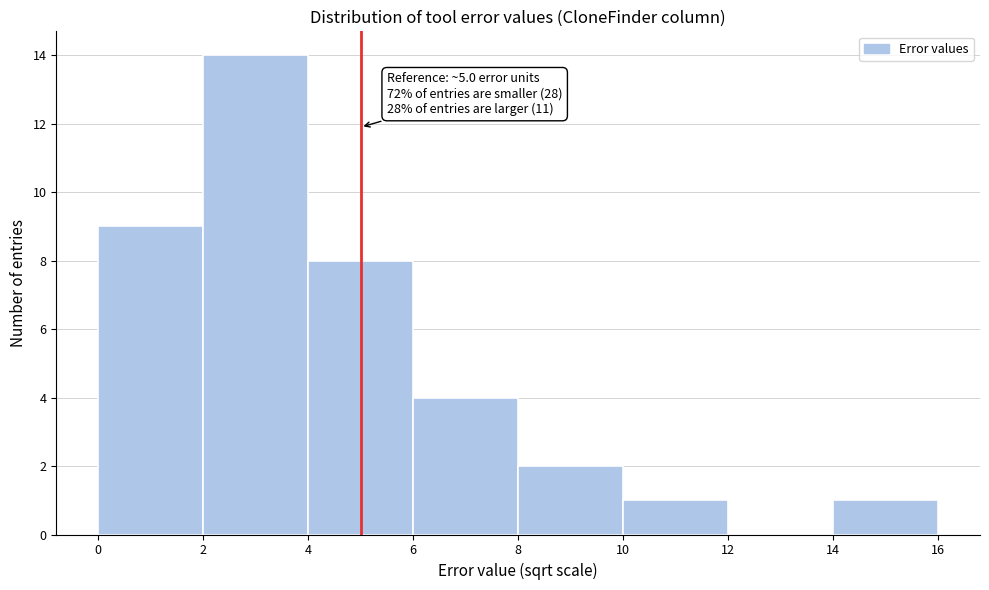

Which range on the x-axis has the tallest bar?

2 to 4